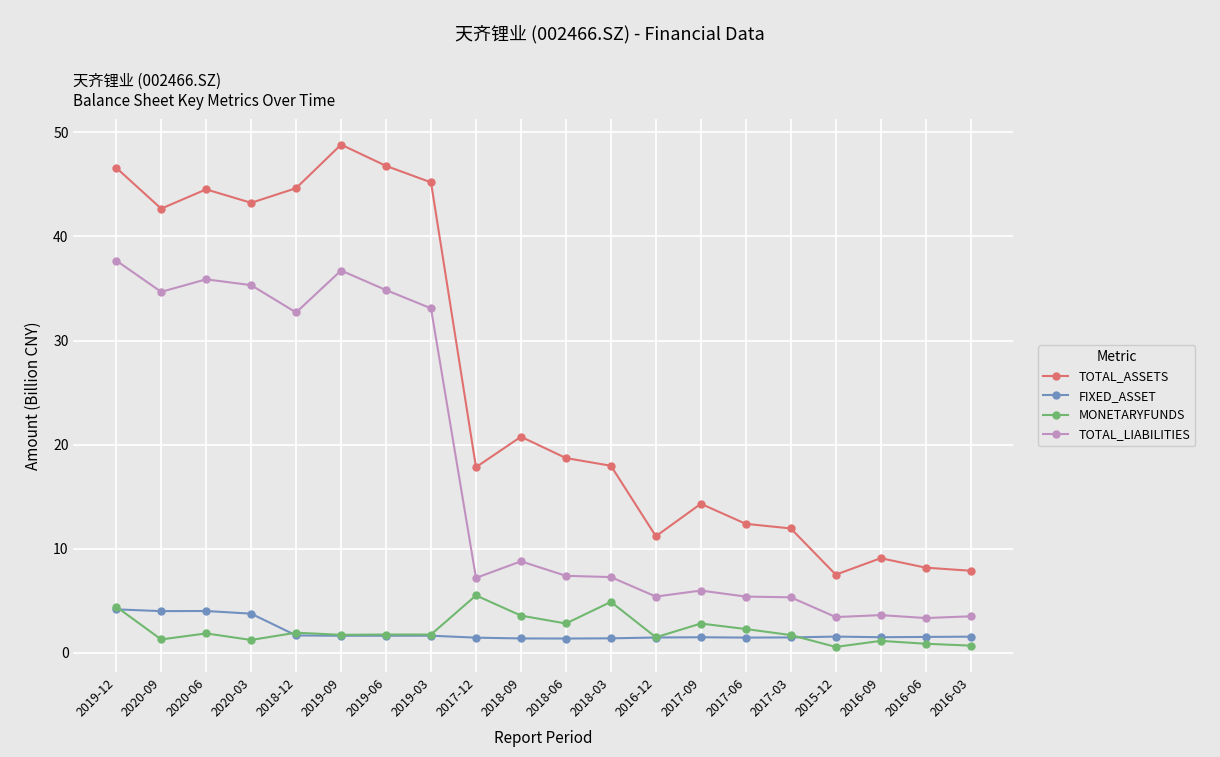

What is the difference between the MONETARYFUNDS values at 2016-12 and 2019-09?

0.2